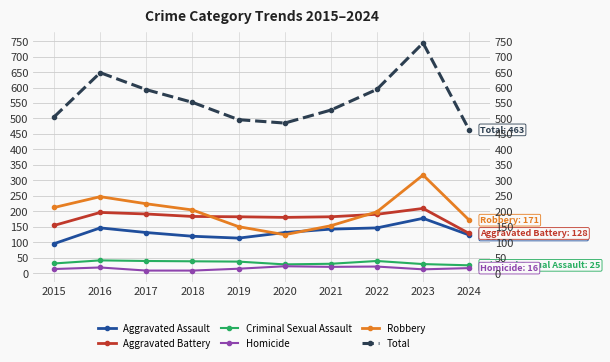

True or false: Criminal Sexual Assault and Aggravated Assault cross at least once.

False